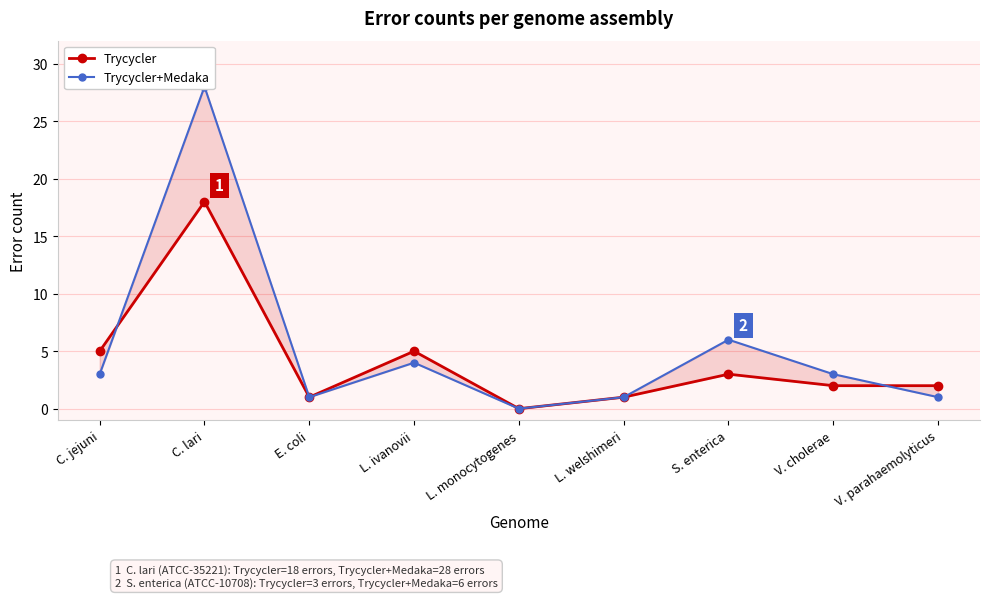

What is the difference between the highest and lowest values at V. parahaemolyticus?

1